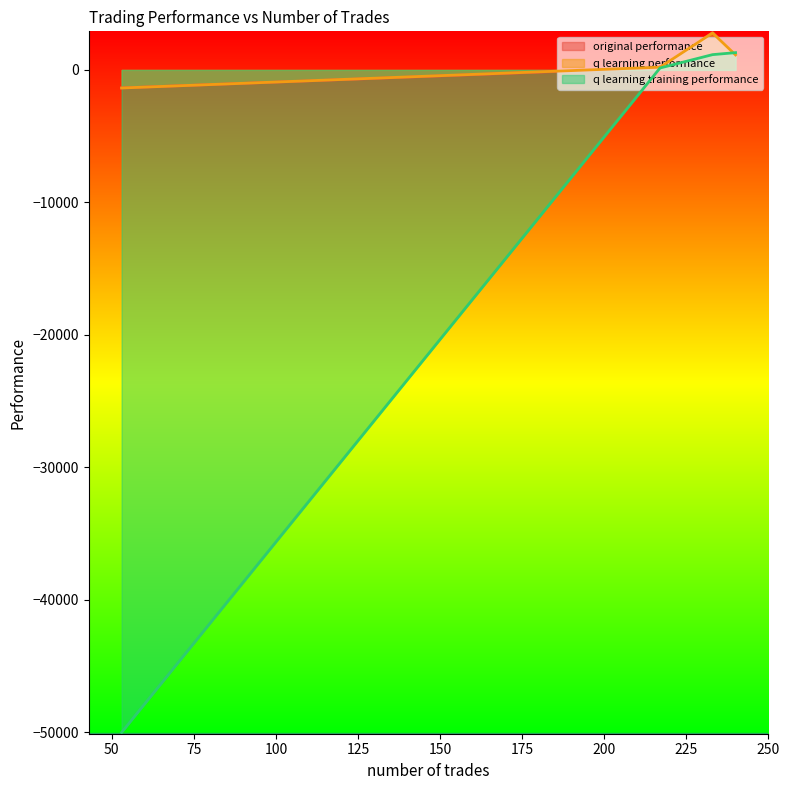

Reading left to right, extract all data points from this chart.

original performance: 240=1141.5	217=174.9	233=2811.1	53=-1361.7
q learning performance: 240=1132.5	217=206.6	233=2788.9	53=-1365.0
q learning training performance: 240=1303.4	217=144.0	233=1152.2	53=-50000.0